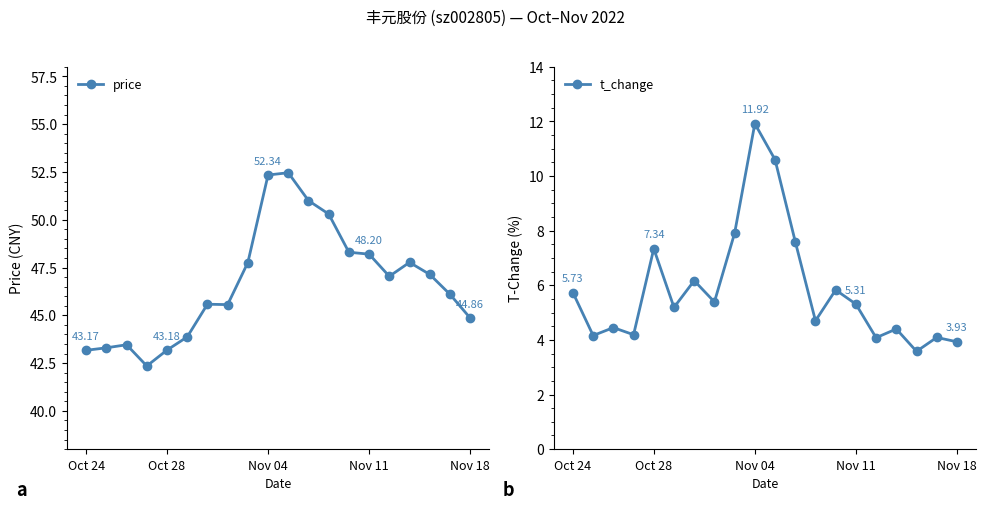

True or false: t_change and price intersect in this chart.

False